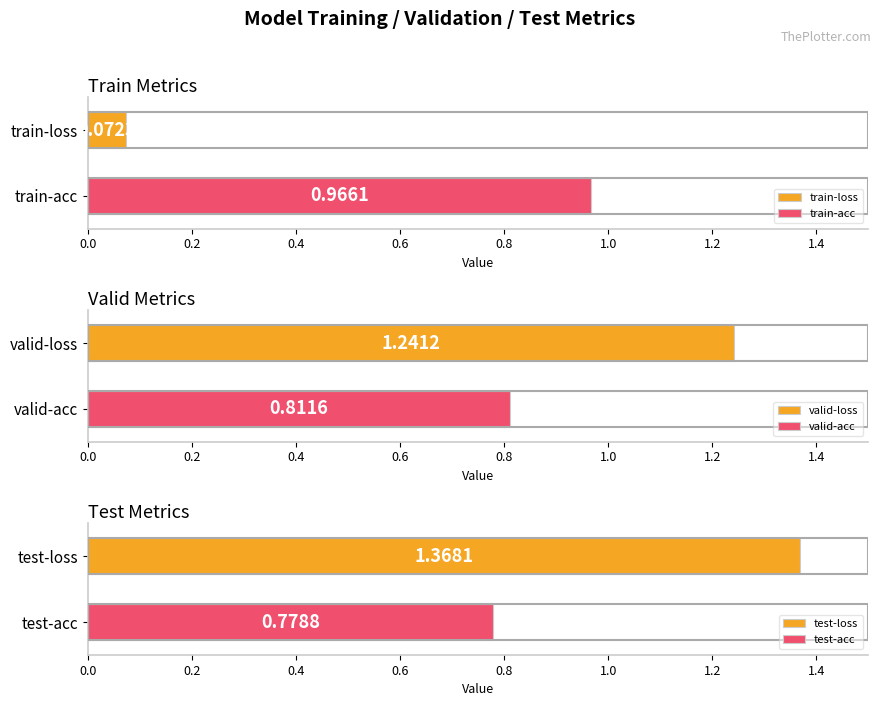

Rank the categories by value from lowest to highest.

train-loss, test-acc, valid-acc, train-acc, valid-loss, test-loss